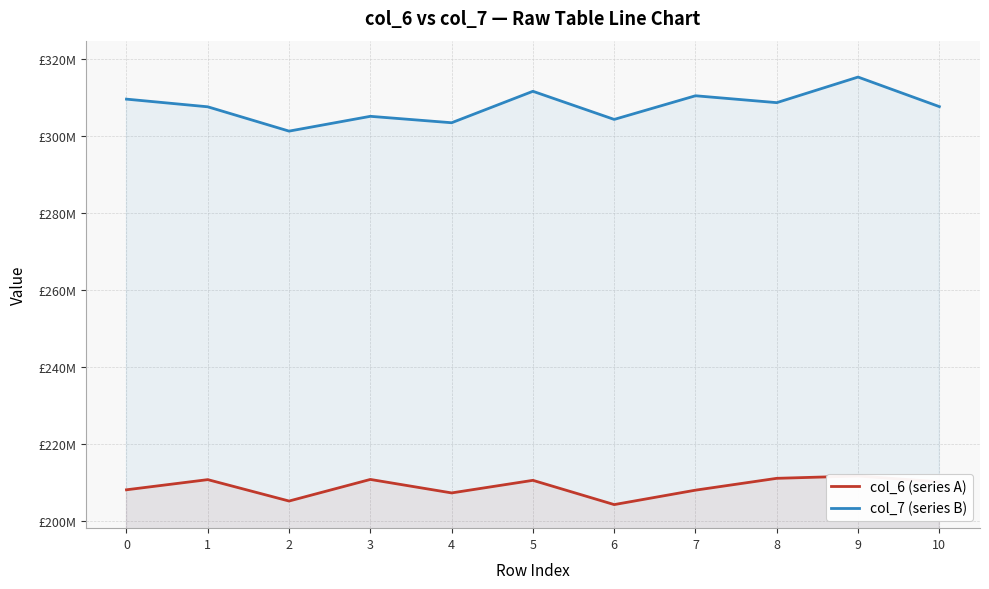

True or false: col_6 (series A) has a value of 116974521 at 7.

False